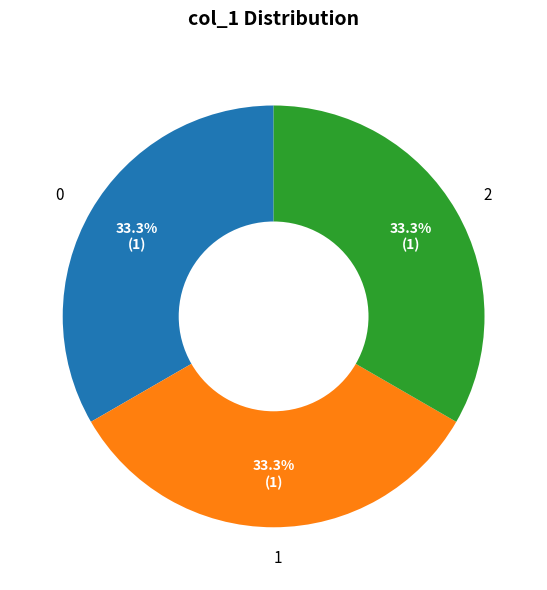

Is it true that 1 is 39% of the pie?

False